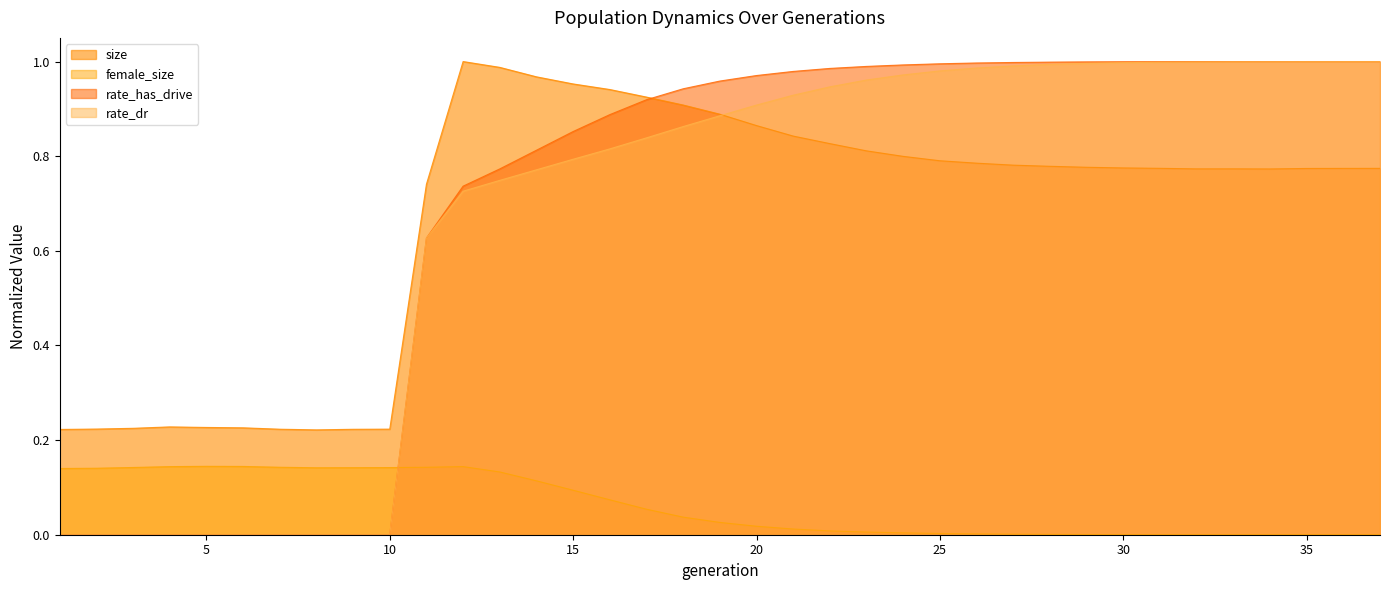

Is it true that female_size equals 0.0 at 22?

True